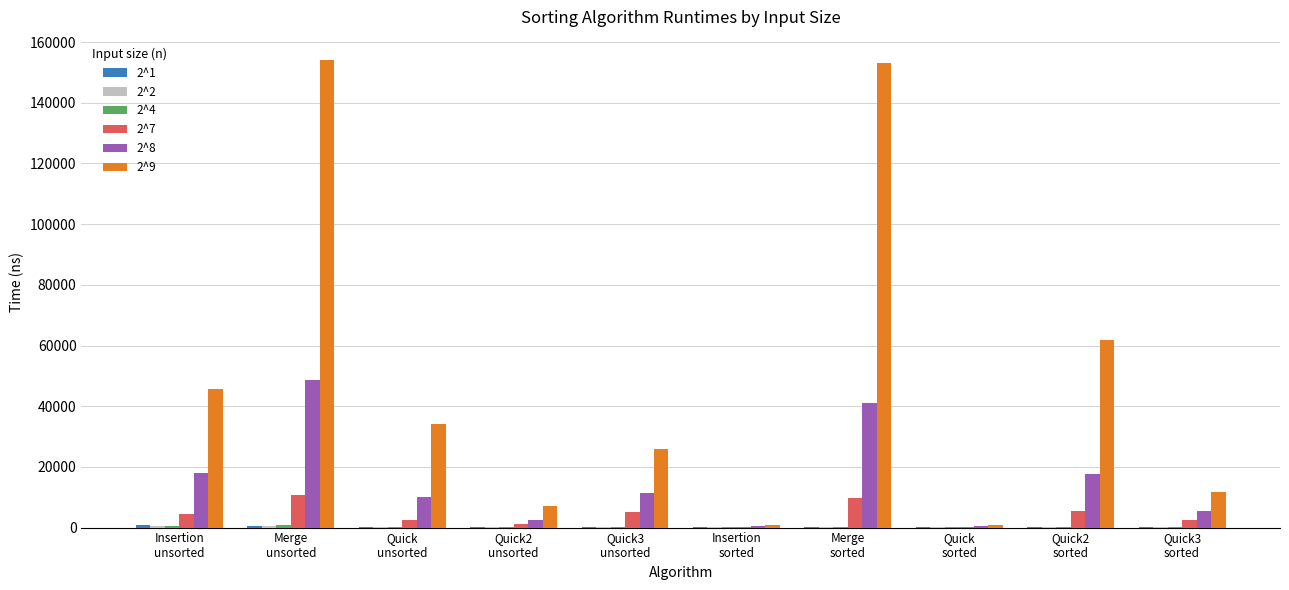

Which series has the largest total across all categories?

2^9